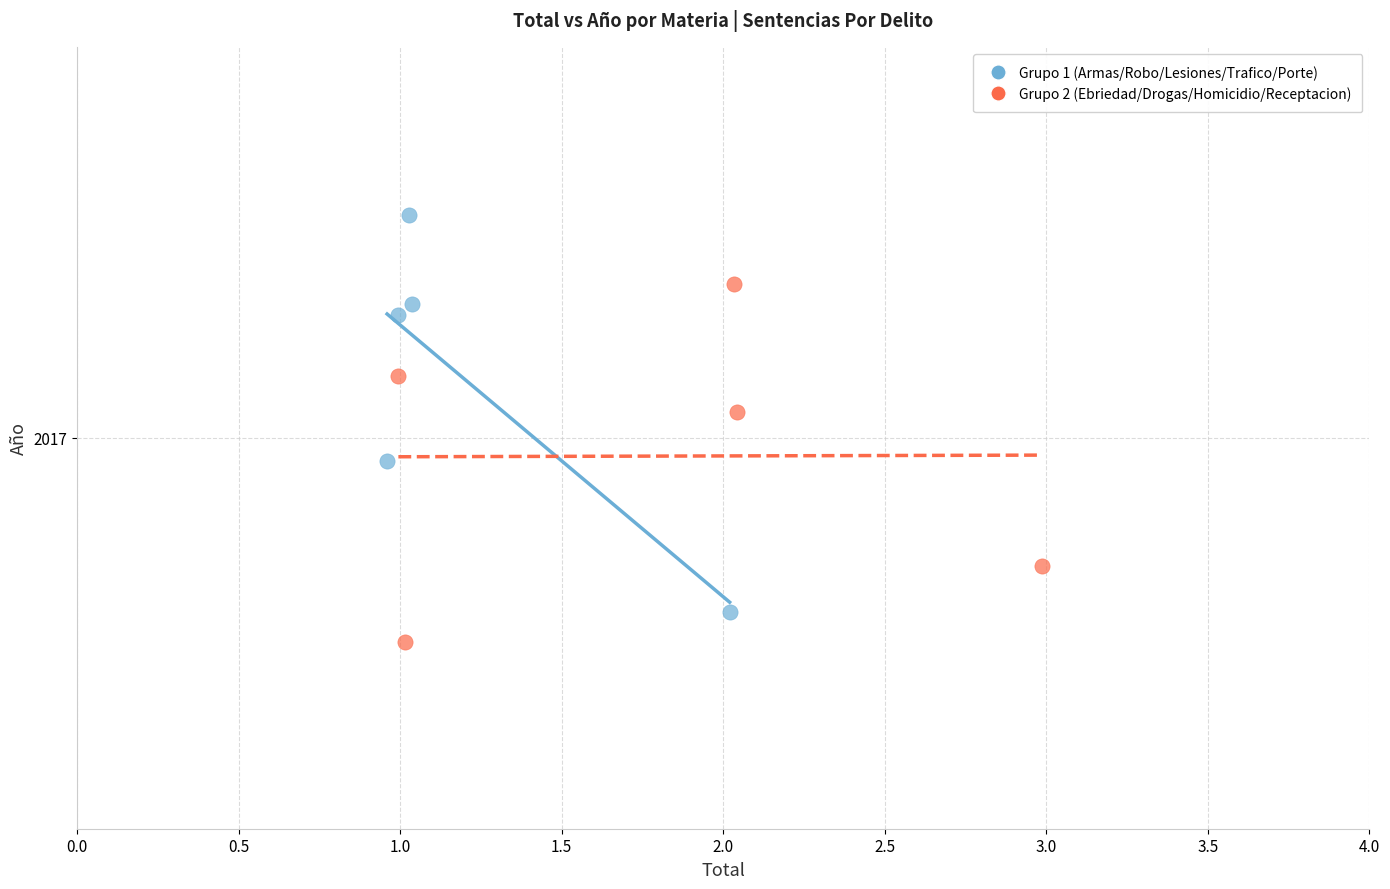

What are all the series names shown in the legend?

Grupo 1 (Armas/Robo/Lesiones/Trafico/Porte), Grupo 2 (Ebriedad/Drogas/Homicidio/Receptacion)